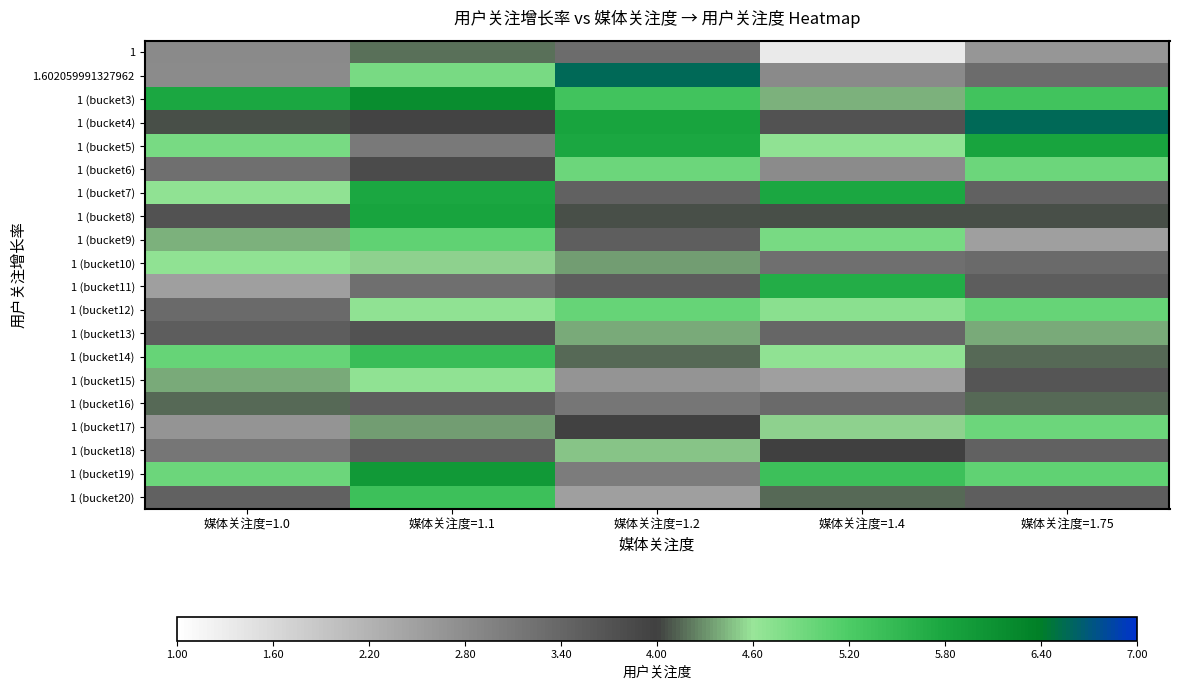

Reading left to right, list all the values displayed in this chart.

1: 媒体关注度=1.0=2.8	媒体关注度=1.1=4.2	媒体关注度=1.2=3.3	媒体关注度=1.4=1.3	媒体关注度=1.75=2.6
1.602059991327962: 媒体关注度=1.0=2.8	媒体关注度=1.1=4.9	媒体关注度=1.2=6.6	媒体关注度=1.4=2.8	媒体关注度=1.75=3.3
1 (bucket3): 媒体关注度=1.0=5.8	媒体关注度=1.1=6.2	媒体关注度=1.2=5.3	媒体关注度=1.4=4.4	媒体关注度=1.75=5.3
1 (bucket4): 媒体关注度=1.0=4.1	媒体关注度=1.1=3.9	媒体关注度=1.2=5.8	媒体关注度=1.4=3.7	媒体关注度=1.75=6.6
1 (bucket5): 媒体关注度=1.0=4.8	媒体关注度=1.1=3.1	媒体关注度=1.2=5.8	媒体关注度=1.4=4.7	媒体关注度=1.75=5.8
1 (bucket6): 媒体关注度=1.0=3.3	媒体关注度=1.1=3.8	媒体关注度=1.2=5.0	媒体关注度=1.4=2.8	媒体关注度=1.75=5.0
1 (bucket7): 媒体关注度=1.0=4.7	媒体关注度=1.1=5.8	媒体关注度=1.2=3.5	媒体关注度=1.4=5.8	媒体关注度=1.75=3.5
1 (bucket8): 媒体关注度=1.0=3.7	媒体关注度=1.1=5.8	媒体关注度=1.2=4.0	媒体关注度=1.4=4.1	媒体关注度=1.75=4.0
1 (bucket9): 媒体关注度=1.0=4.4	媒体关注度=1.1=5.0	媒体关注度=1.2=3.5	媒体关注度=1.4=4.8	媒体关注度=1.75=2.5
1 (bucket10): 媒体关注度=1.0=4.7	媒体关注度=1.1=4.5	媒体关注度=1.2=4.3	媒体关注度=1.4=3.3	媒体关注度=1.75=3.3
1 (bucket11): 媒体关注度=1.0=2.5	媒体关注度=1.1=3.3	媒体关注度=1.2=3.5	媒体关注度=1.4=5.7	媒体关注度=1.75=3.5
1 (bucket12): 媒体关注度=1.0=3.3	媒体关注度=1.1=4.7	媒体关注度=1.2=5.0	媒体关注度=1.4=4.7	媒体关注度=1.75=5.0
1 (bucket13): 媒体关注度=1.0=3.5	媒体关注度=1.1=3.7	媒体关注度=1.2=4.4	媒体关注度=1.4=3.4	媒体关注度=1.75=4.4
1 (bucket14): 媒体关注度=1.0=5.0	媒体关注度=1.1=5.4	媒体关注度=1.2=4.2	媒体关注度=1.4=4.7	媒体关注度=1.75=4.2
1 (bucket15): 媒体关注度=1.0=4.4	媒体关注度=1.1=4.7	媒体关注度=1.2=2.7	媒体关注度=1.4=2.5	媒体关注度=1.75=3.7
1 (bucket16): 媒体关注度=1.0=4.2	媒体关注度=1.1=3.5	媒体关注度=1.2=3.1	媒体关注度=1.4=3.3	媒体关注度=1.75=4.1
1 (bucket17): 媒体关注度=1.0=2.7	媒体关注度=1.1=4.3	媒体关注度=1.2=4.0	媒体关注度=1.4=4.5	媒体关注度=1.75=5.0
1 (bucket18): 媒体关注度=1.0=3.1	媒体关注度=1.1=3.5	媒体关注度=1.2=4.5	媒体关注度=1.4=4.0	媒体关注度=1.75=3.5
1 (bucket19): 媒体关注度=1.0=5.0	媒体关注度=1.1=6.0	媒体关注度=1.2=3.0	媒体关注度=1.4=5.4	媒体关注度=1.75=5.0
1 (bucket20): 媒体关注度=1.0=3.5	媒体关注度=1.1=5.4	媒体关注度=1.2=2.5	媒体关注度=1.4=4.2	媒体关注度=1.75=3.5